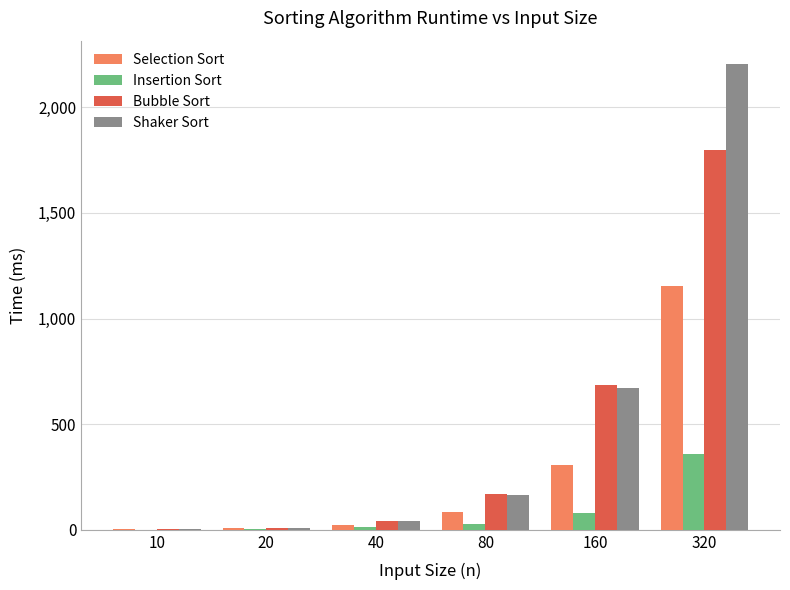

What is the sum of all Selection Sort values?

1573.6